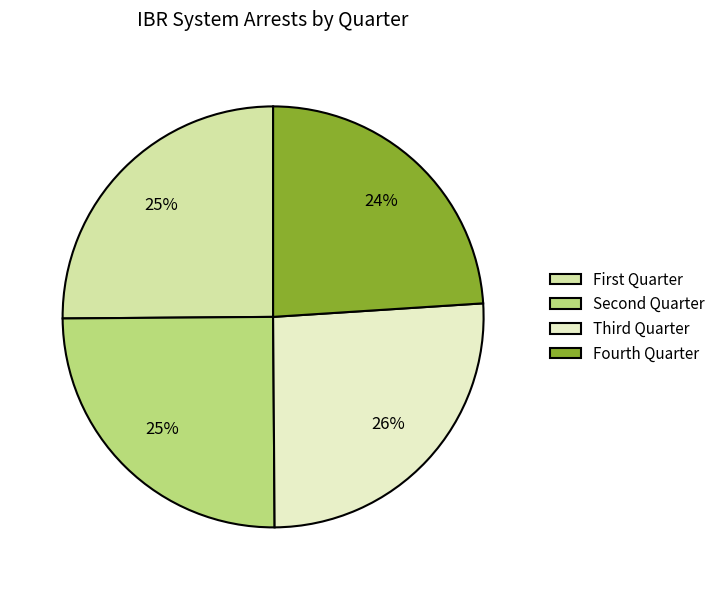

Count the number of slices in the pie.

4